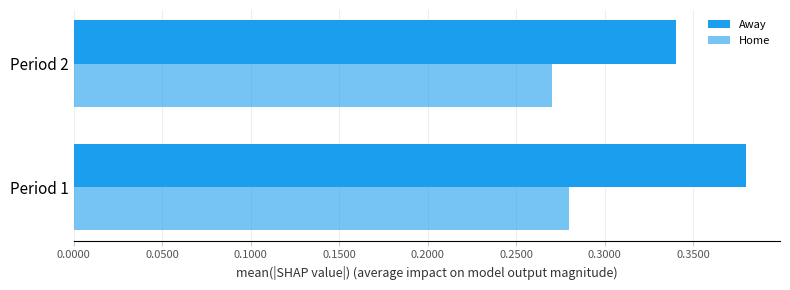

How many data points does each series have?

2